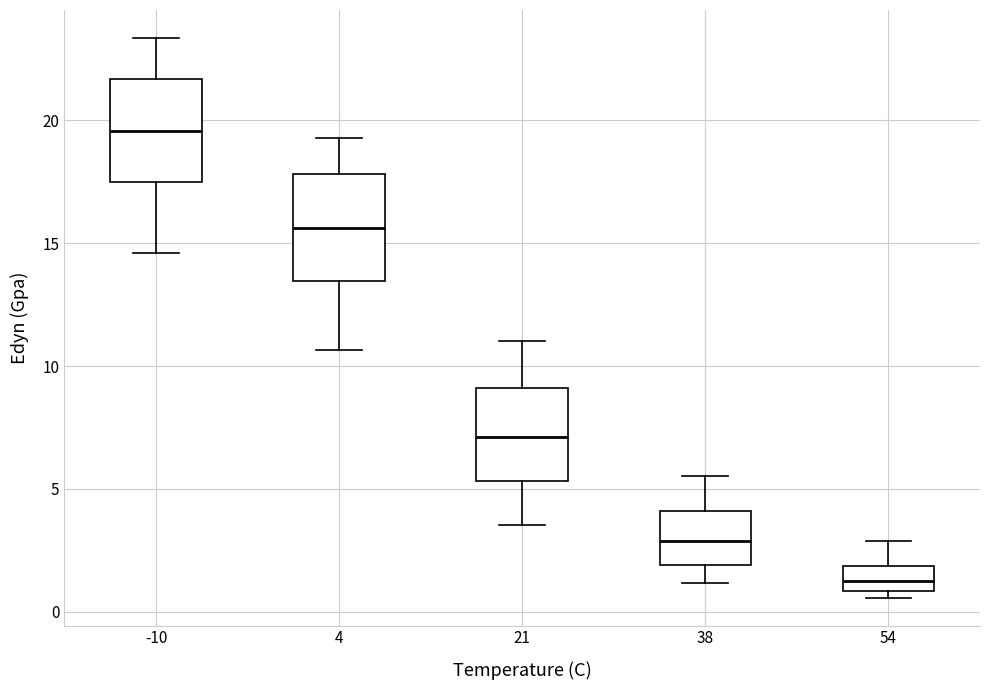

Reading left to right, read every box against the y-axis: the position of its median line, the range the box covers, and the ends of its whiskers. The values are not printed on the chart, so give them approximately, as read against the axis.

-10: median 19.5, box 17.5 to 21.5, whiskers 14.5 to 23.5
4: median 15.5, box 13.5 to 18.0, whiskers 10.5 to 19.5
21: median 7.0, box 5.5 to 9.0, whiskers 3.5 to 11.0
38: median 3.0, box 2.0 to 4.0, whiskers 1.0 to 5.5
54: median 1.0 (inside the box), box 1.0 to 2.0, whiskers 0.5 to 3.0